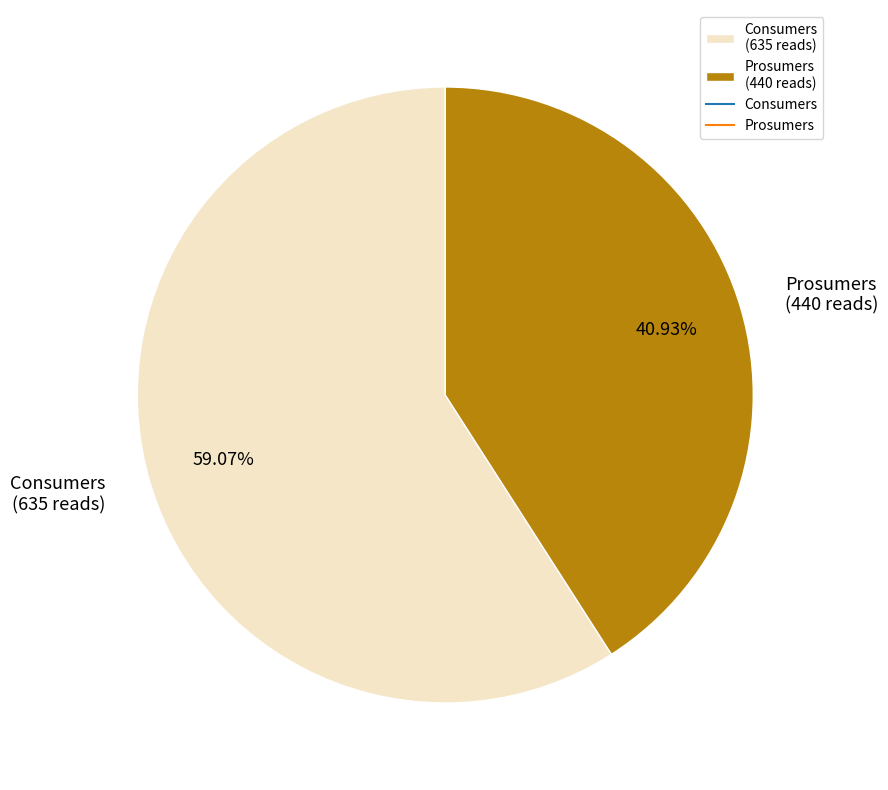

How many slices are in this pie chart?

2